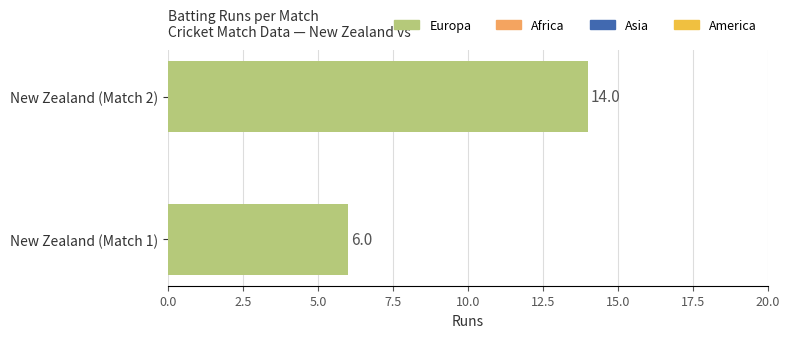

What is the difference between the maximum and minimum values?

8